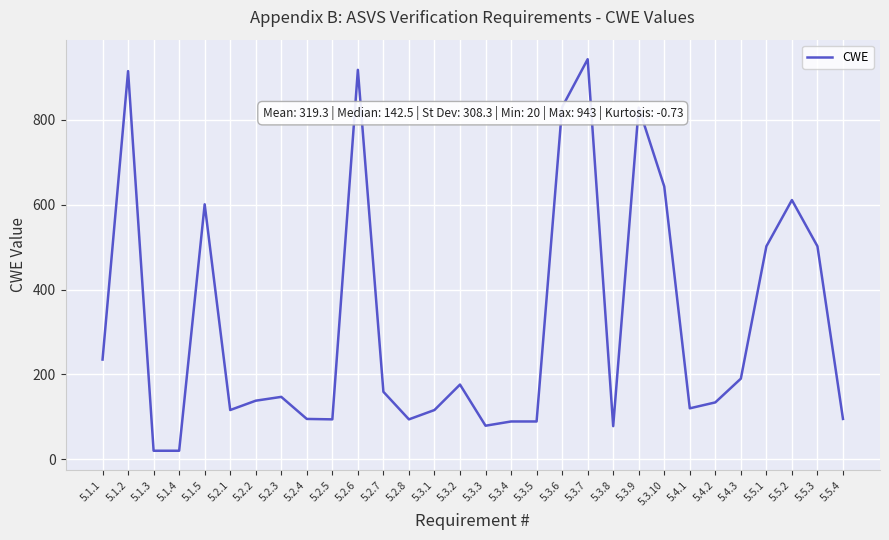

Which category has the highest value across all series?

5.3.7